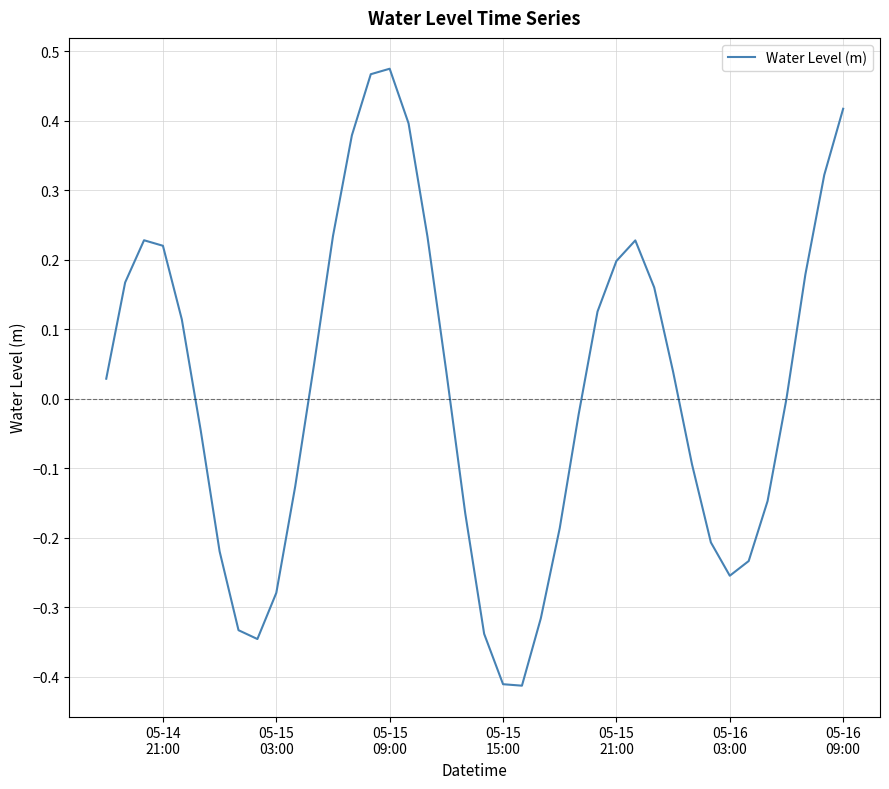

What is the difference between the maximum and minimum values?

0.9